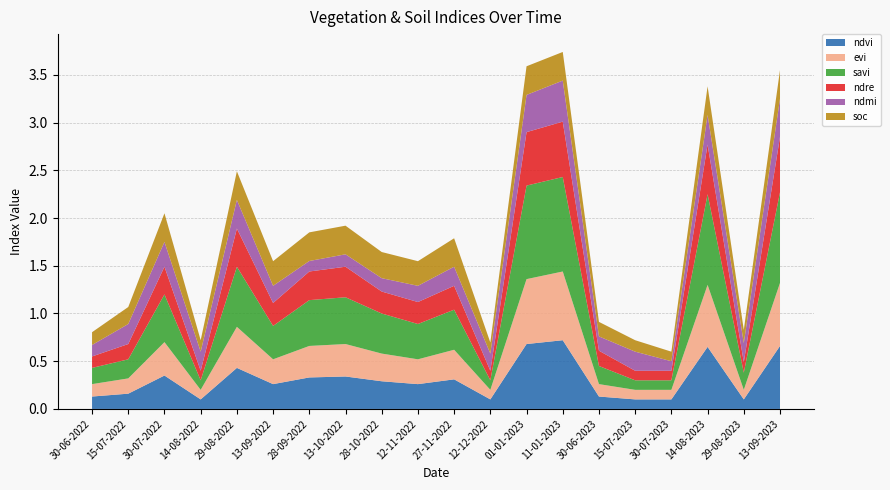

Does the chart have visible grid lines?

Yes